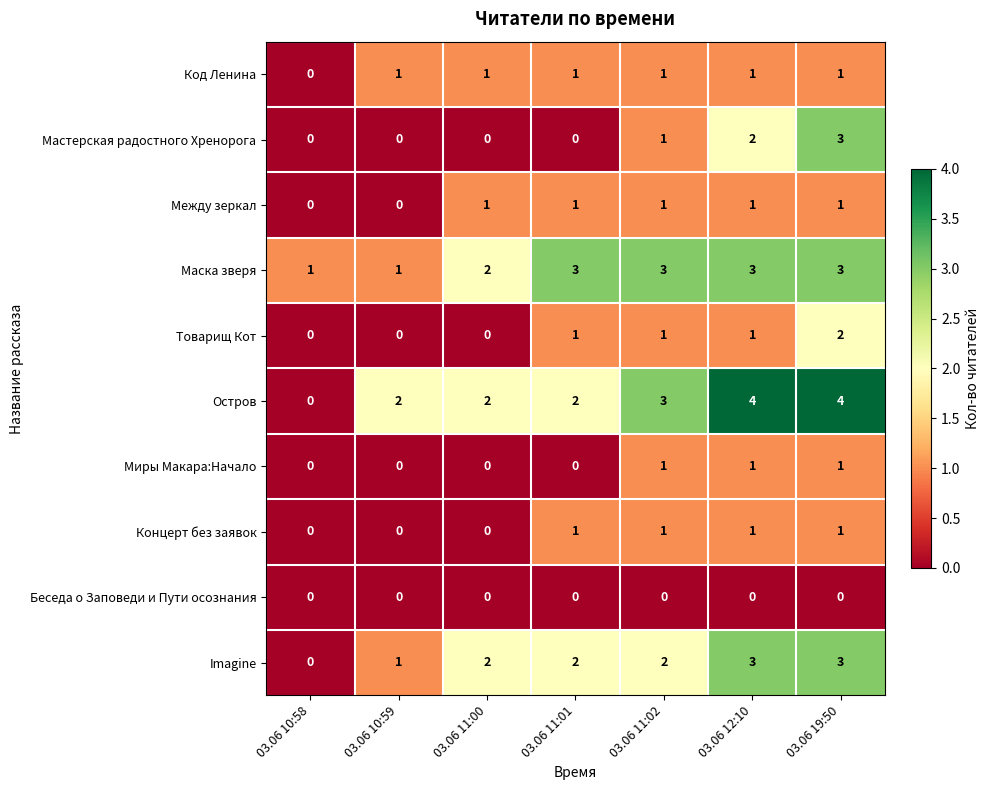

How many Маска зверя values are between 1 and 3?

7